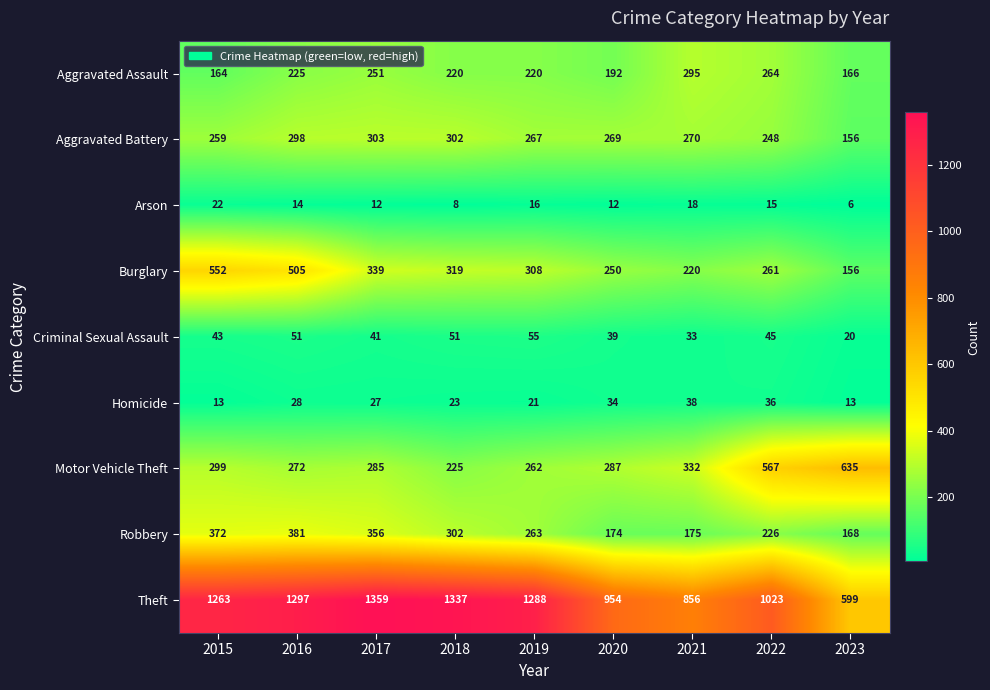

What is the maximum value for Aggravated Assault?

295